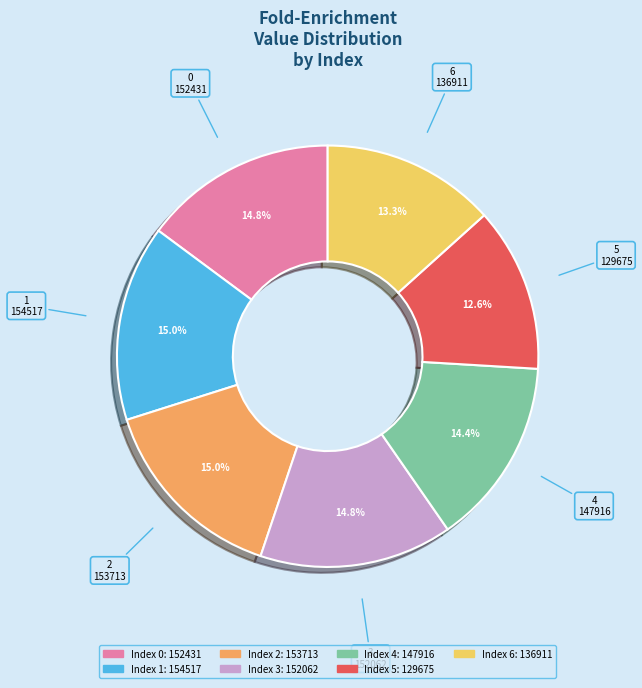

Does any single category account for the majority?

No